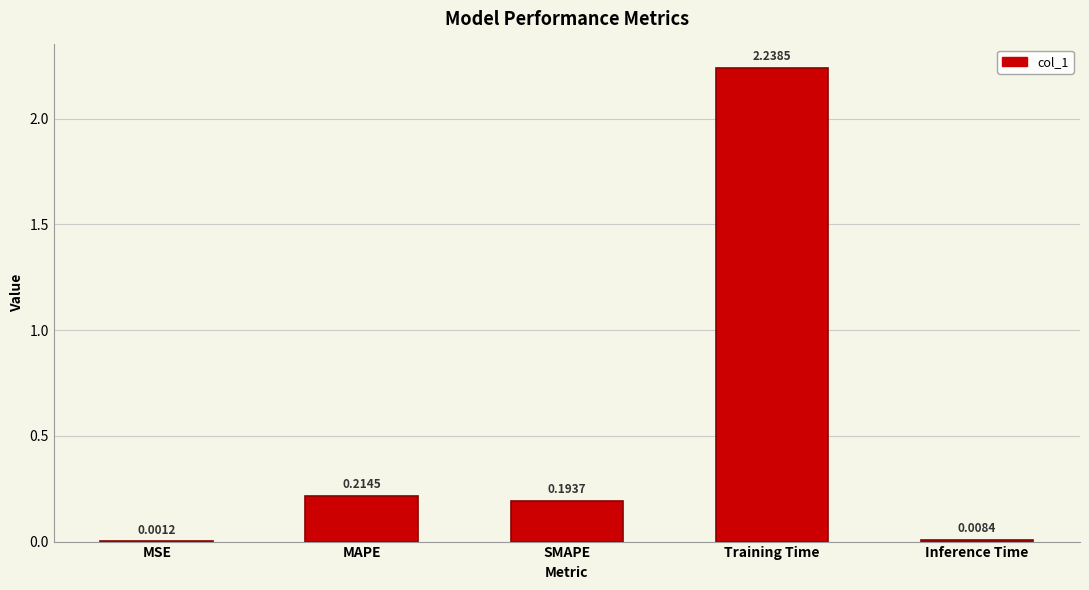

At which category does the chart reach its peak across all series?

Training Time